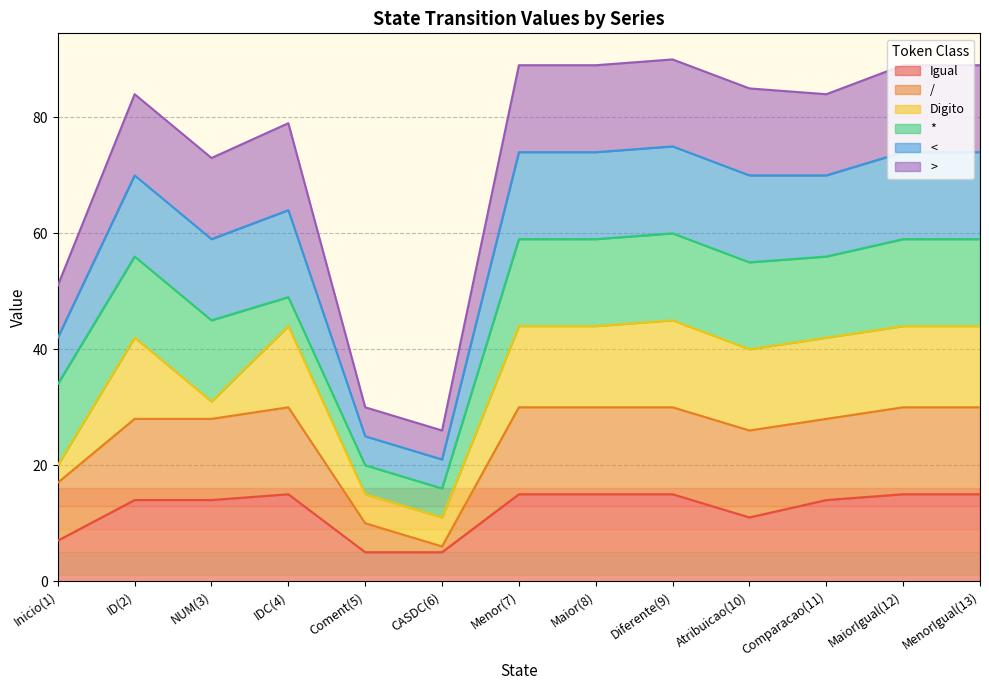

Does the chart have visible grid lines?

Yes